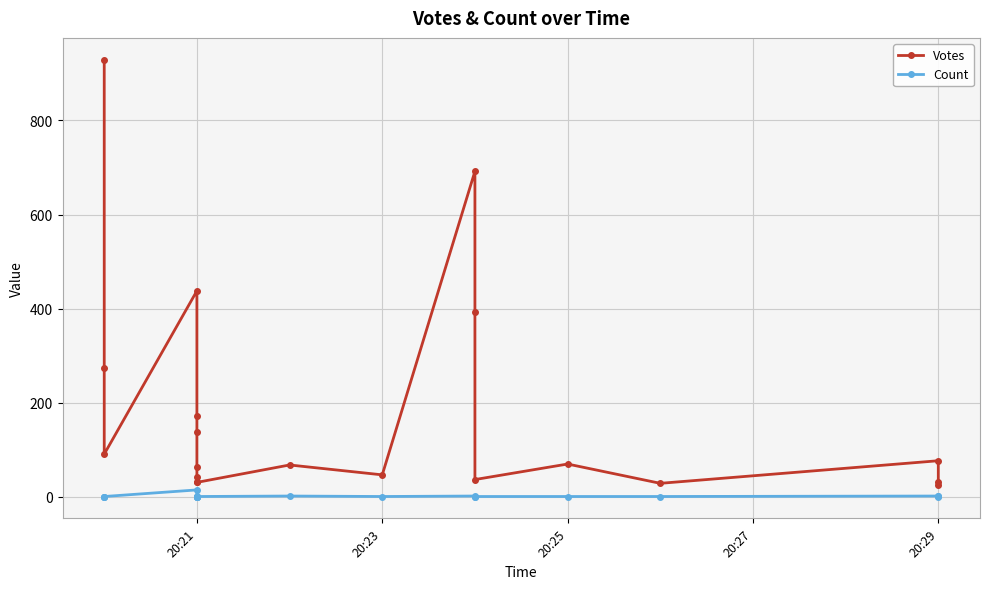

What is the sum of all Votes values?

3675